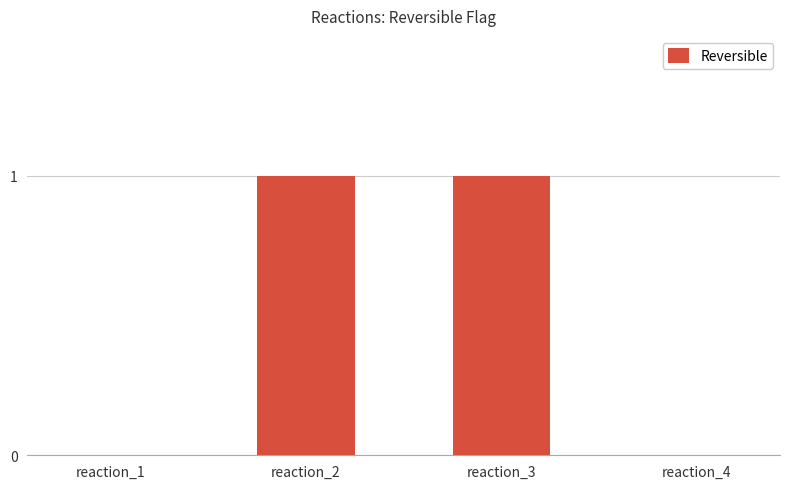

What is the greatest value displayed?

1